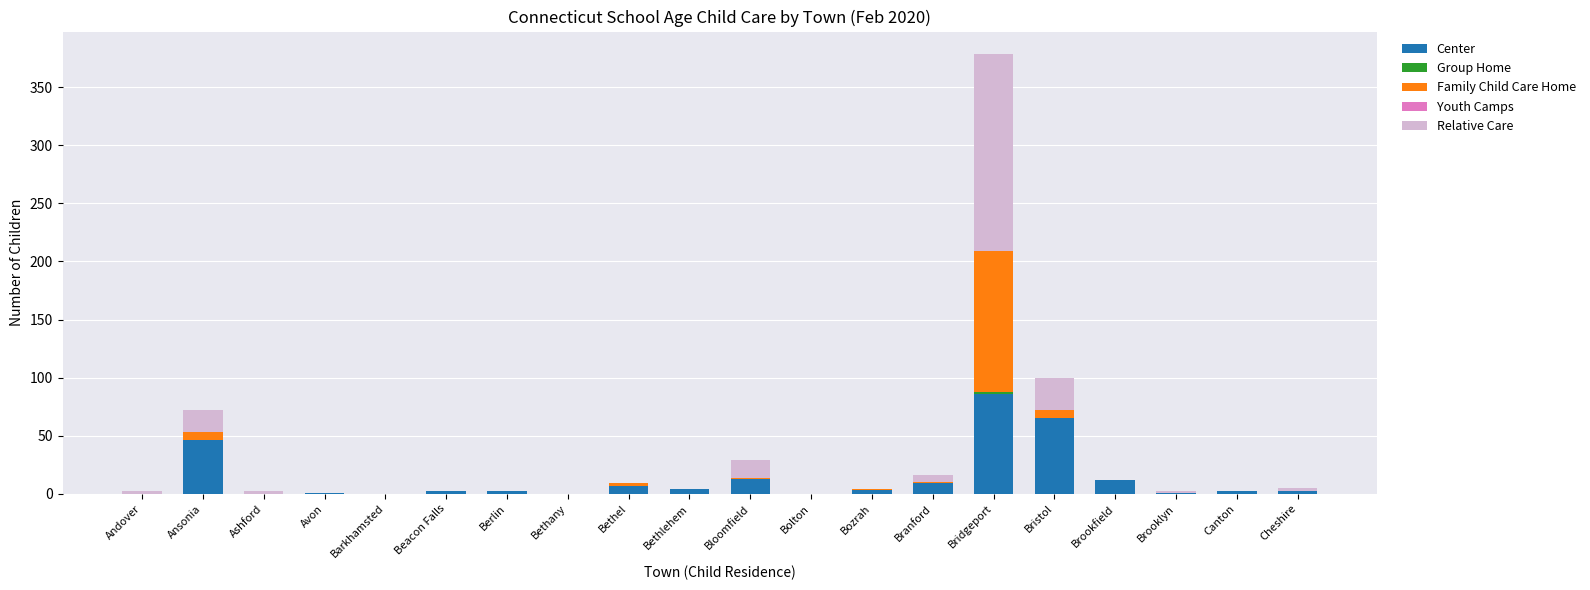

What is the sum of all Center values?

255